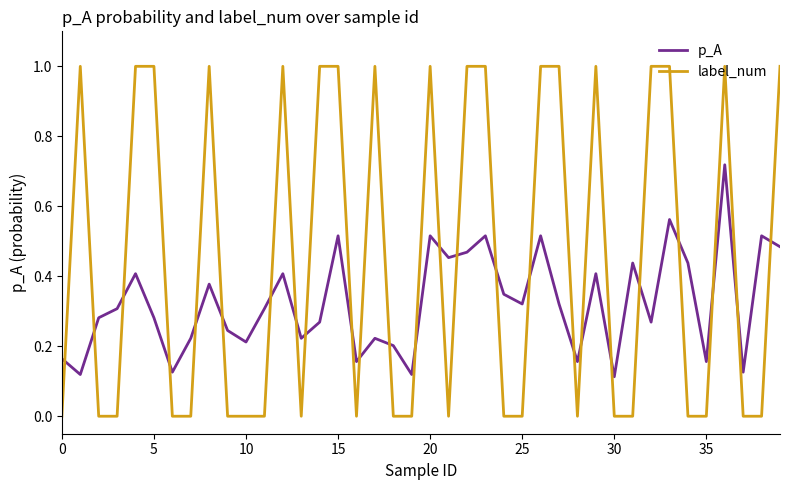

Which series has the widest spread of values?

label_num